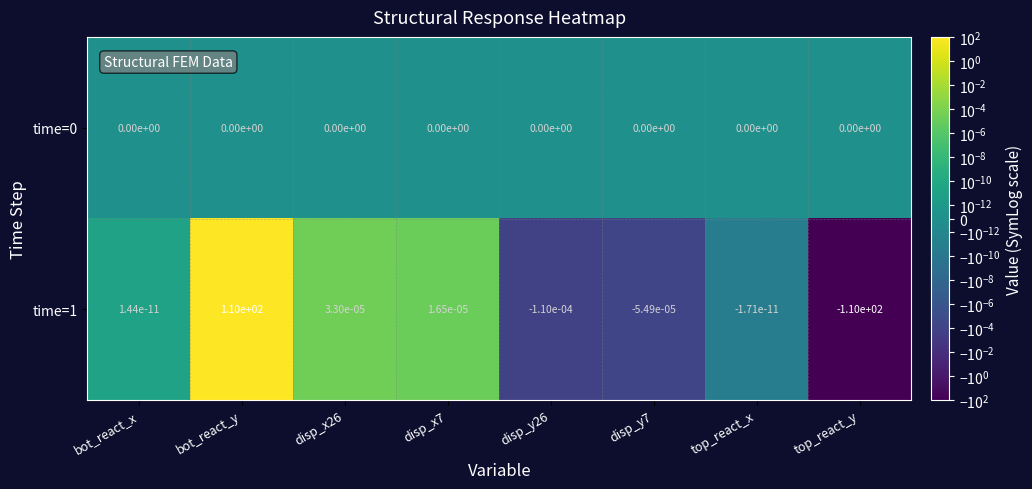

At which label does time=1 first exceed 0?

bot_react_x